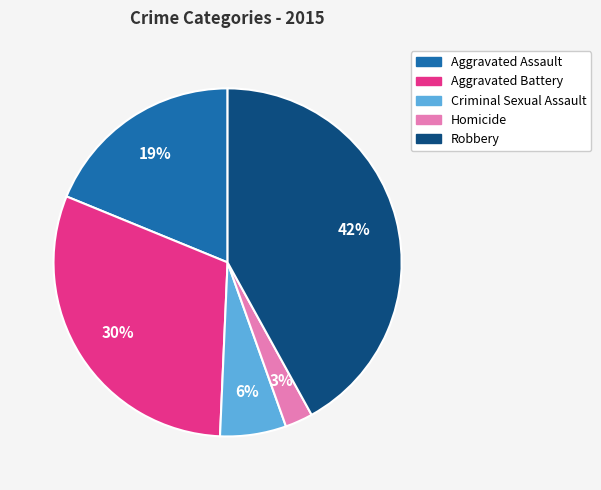

Does Aggravated Battery represent more than half of the total?

No